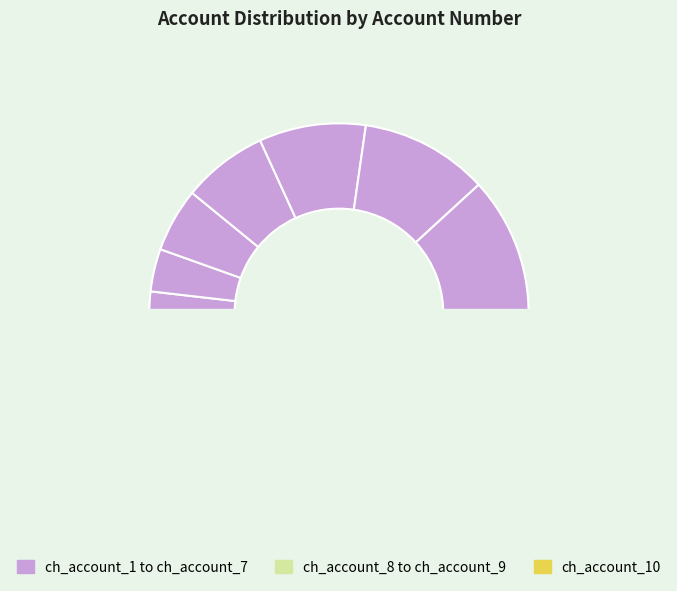

What is the total percentage of ch_account_7 and ch_account_8?

27.3%